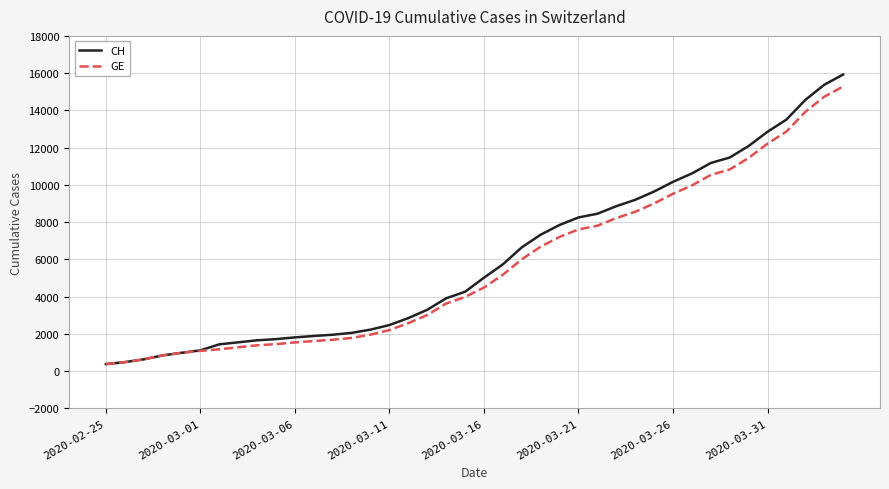

What is the highest value of the GE series?

15284